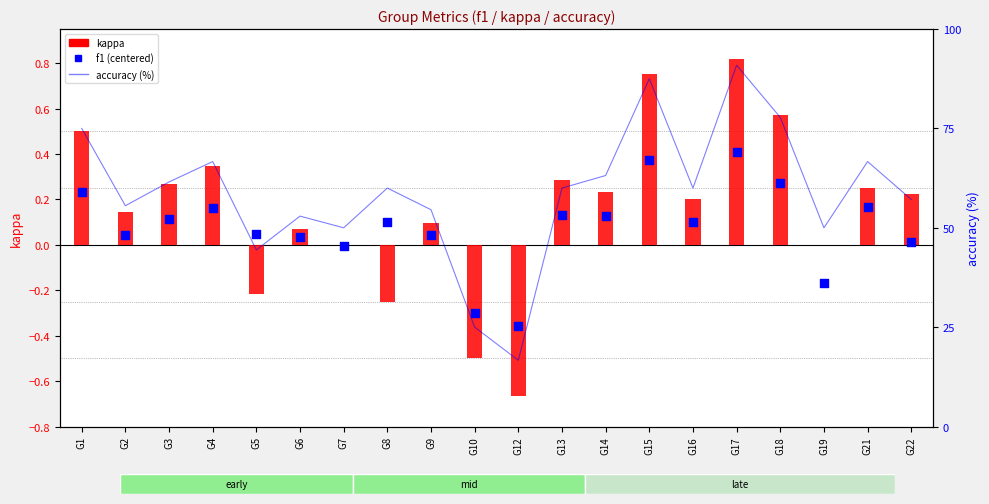

What is the total value across all series at G17?

92.1